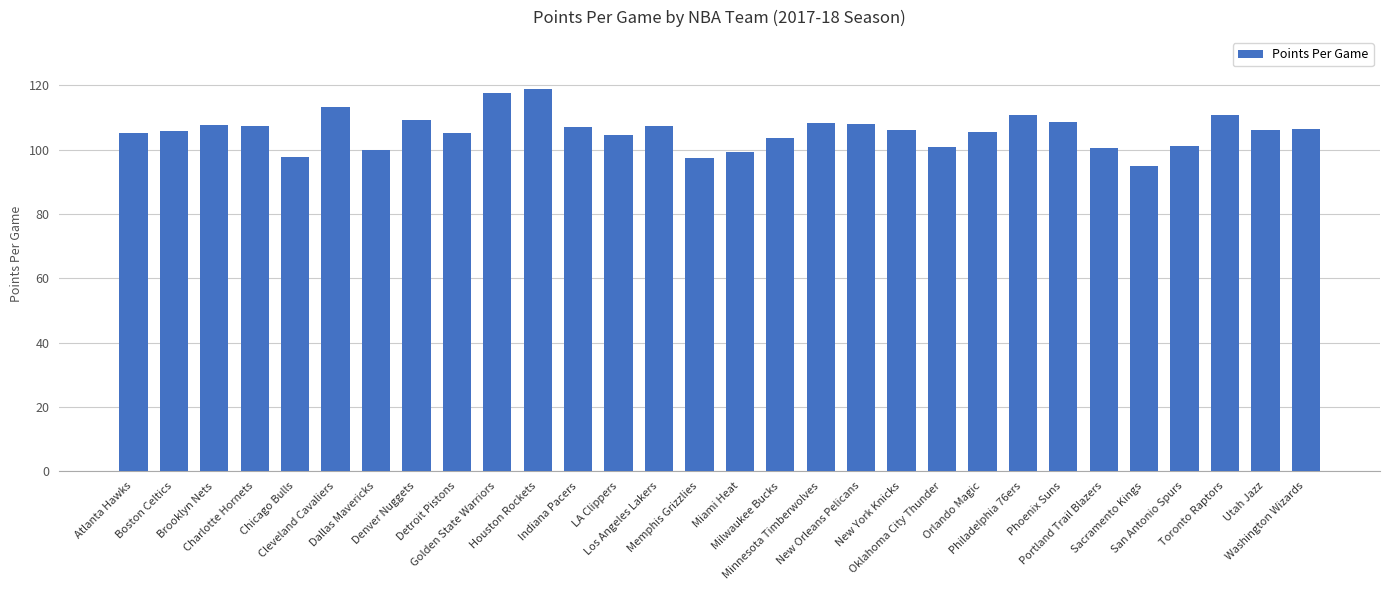

What is the sum of all values?

3174.5